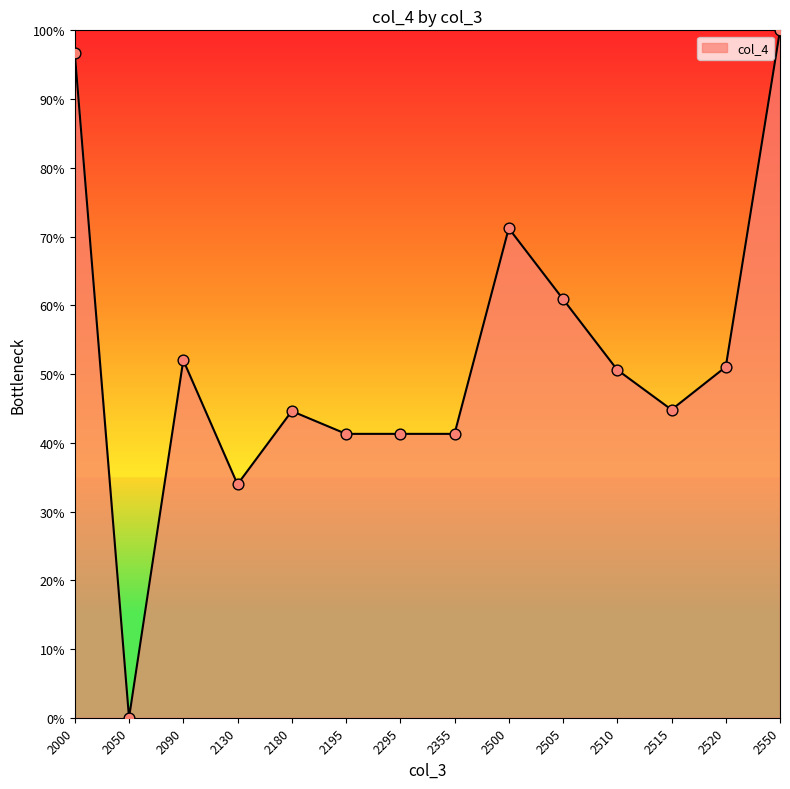

What is the change in value from 2000 to 2090?

-44.6